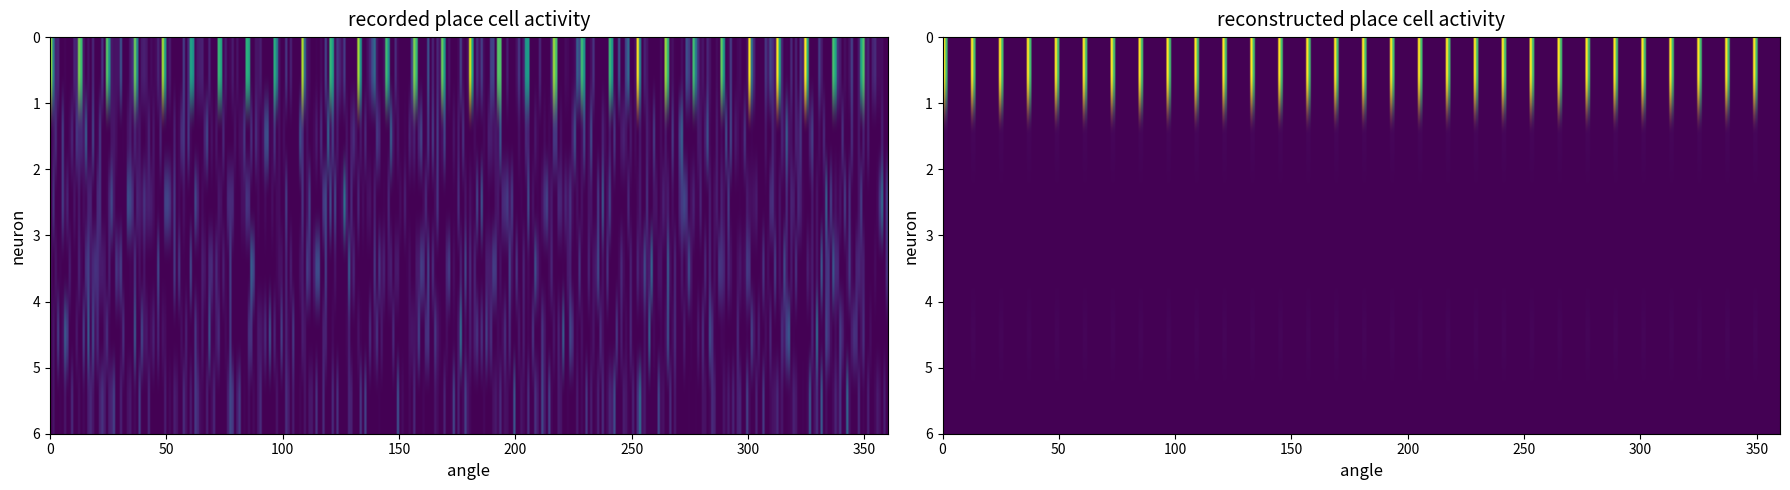

At how many categories does at least one series exceed 165?

1